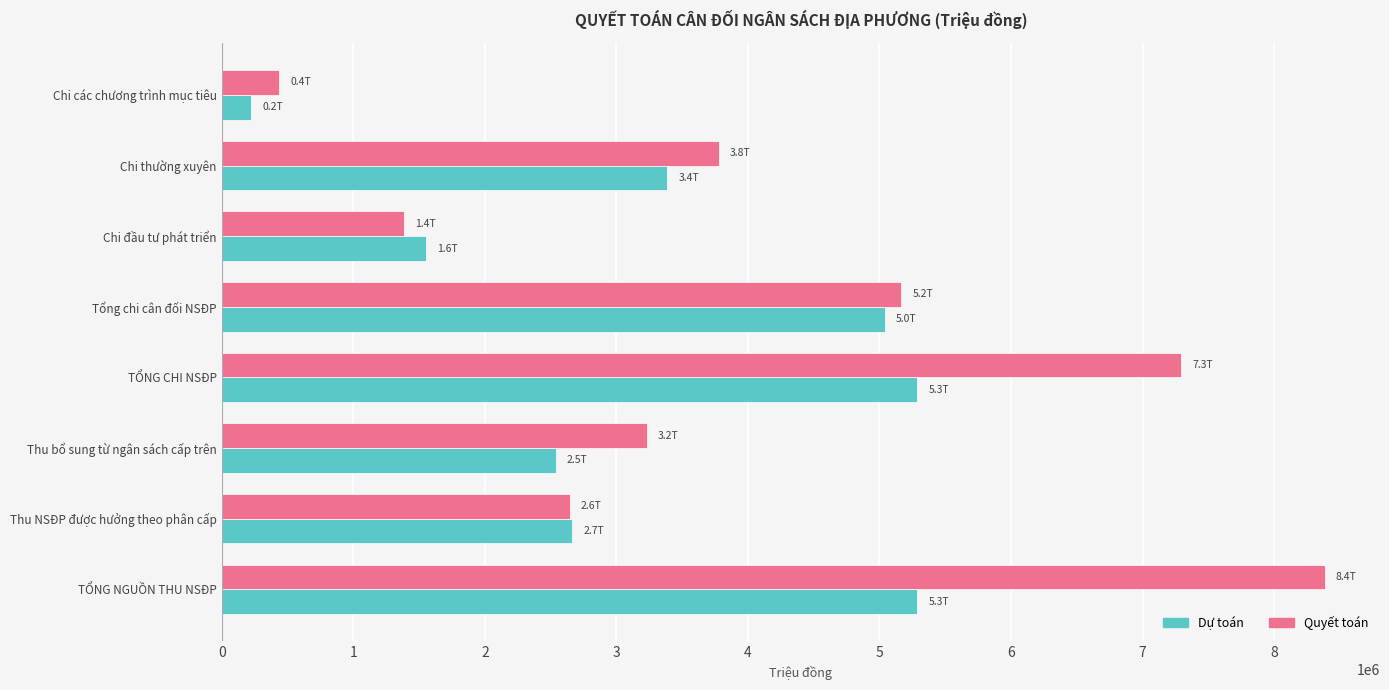

What is the difference between the maximum and second lowest values in the Quyết toán series?

6998925